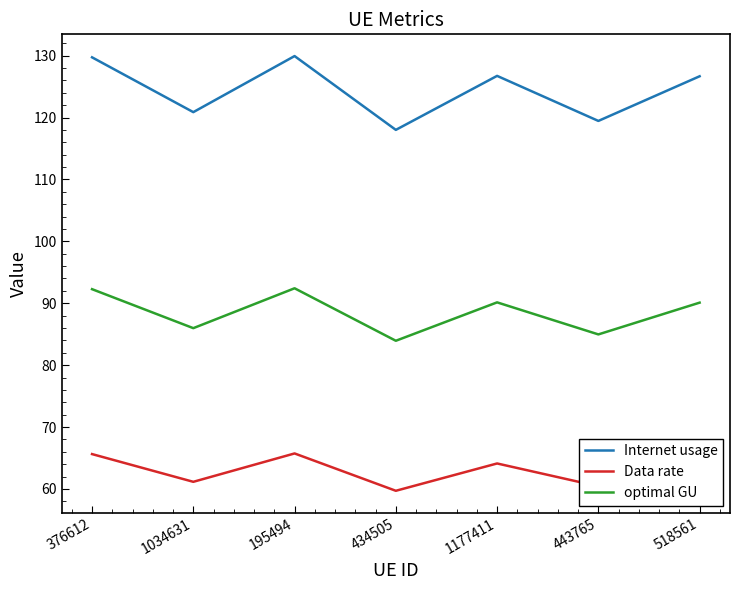

Rank the series at 518561 from highest to lowest value.

Internet usage, optimal GU, Data rate